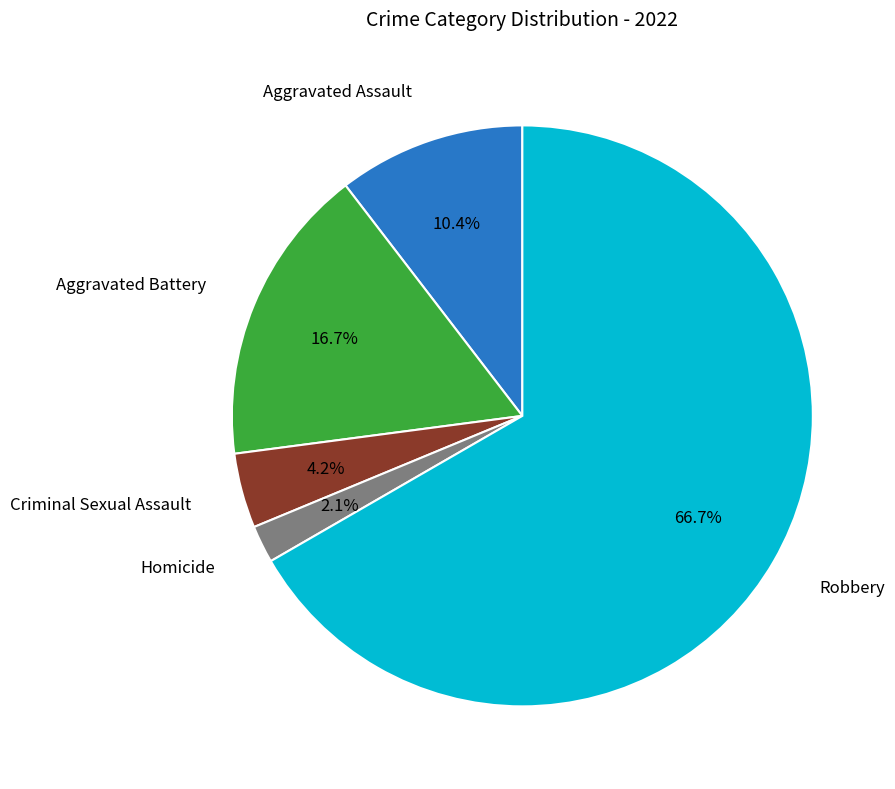

To the nearest percent, what is the average slice percentage?

20%